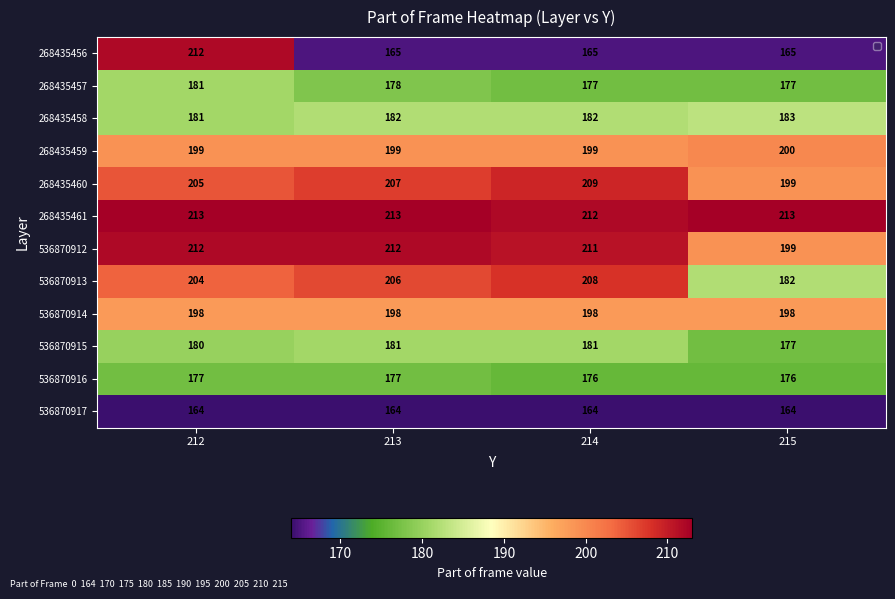

Rank the series at 214 from lowest to highest value.

536870917, 268435456, 536870916, 268435457, 536870915, 268435458, 536870914, 268435459, 536870913, 268435460, 536870912, 268435461